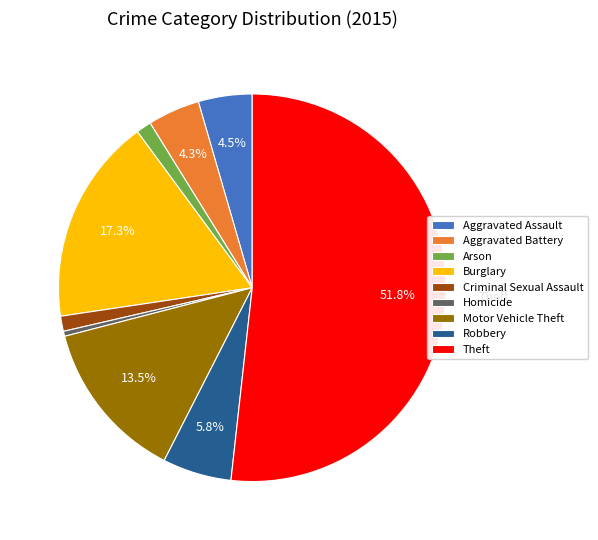

To the nearest percent, what is the difference between the Aggravated Assault and Arson slice percentages?

3%